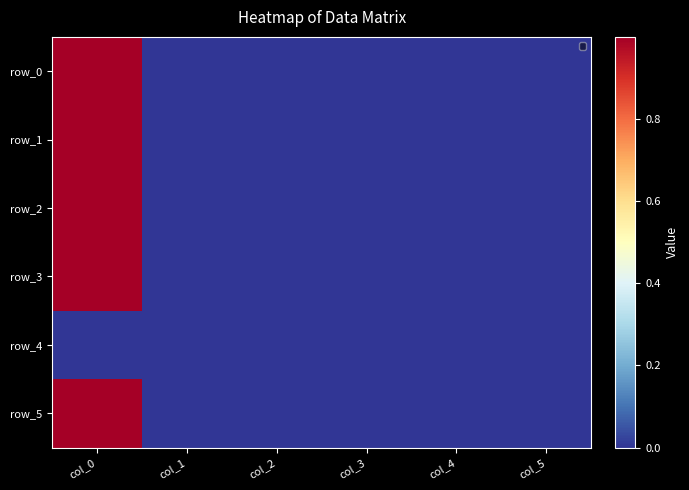

What is the difference between the row_2 values at col_0 and col_1?

1.0